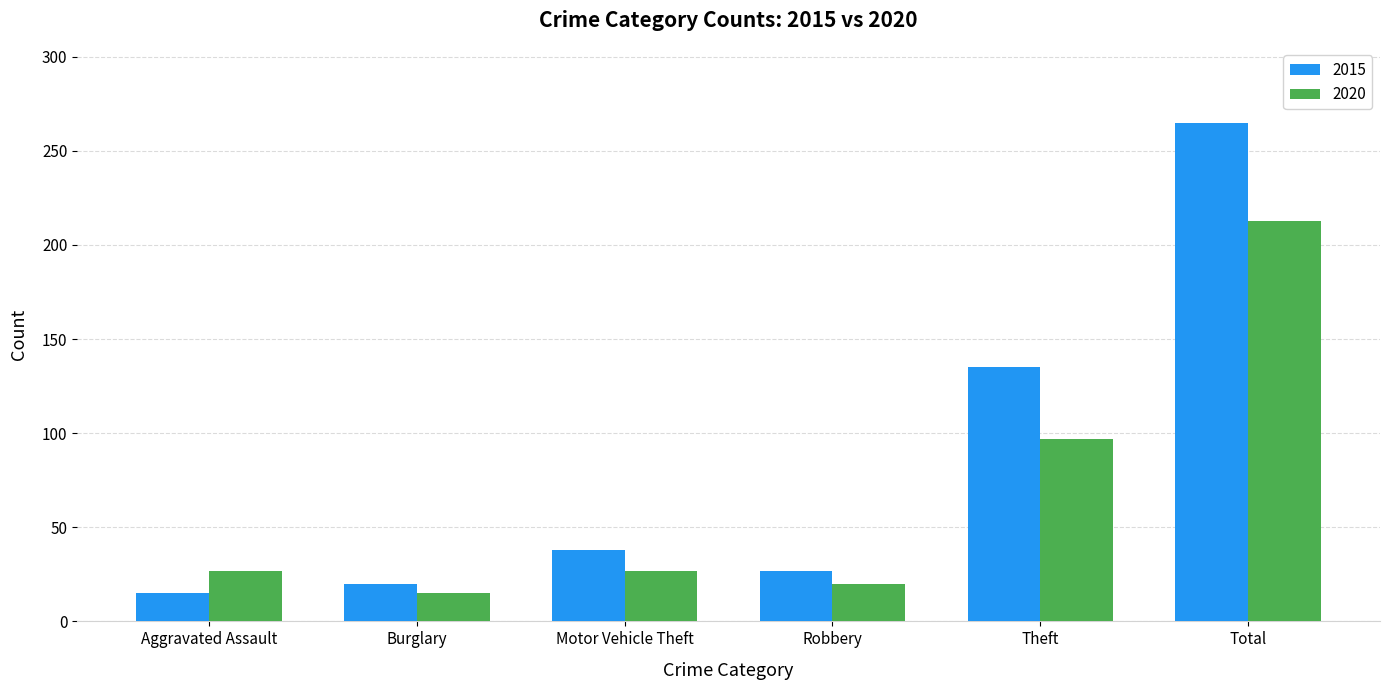

Is the value of 2015 at Robbery greater than the value of 2020 at Robbery?

Yes